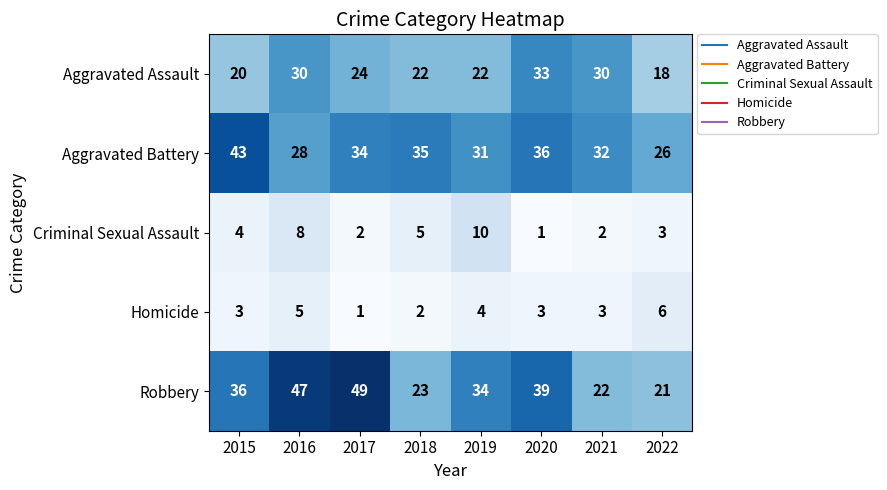

What is the greatest value displayed?

49